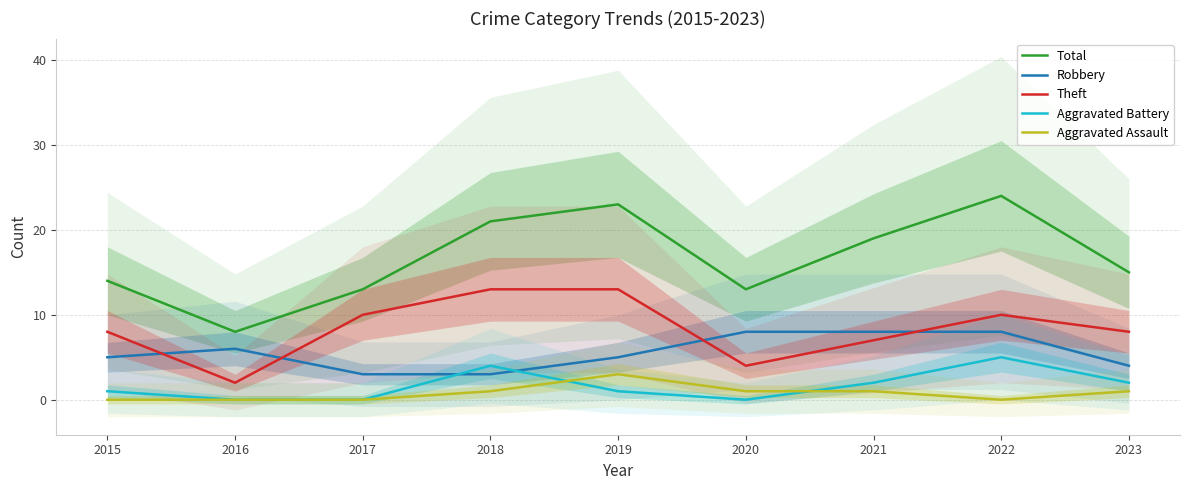

At which label does Aggravated Battery reach its peak?

2022